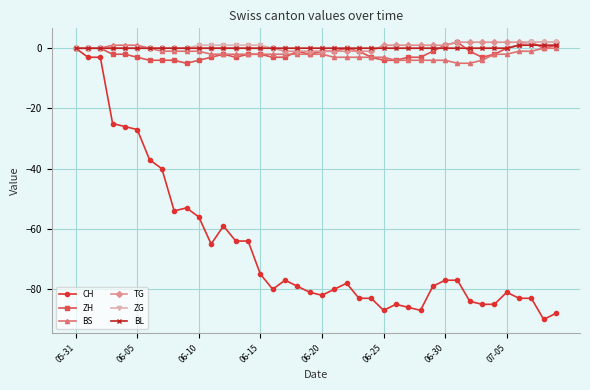

What is the minimum value shown in the chart?

-90